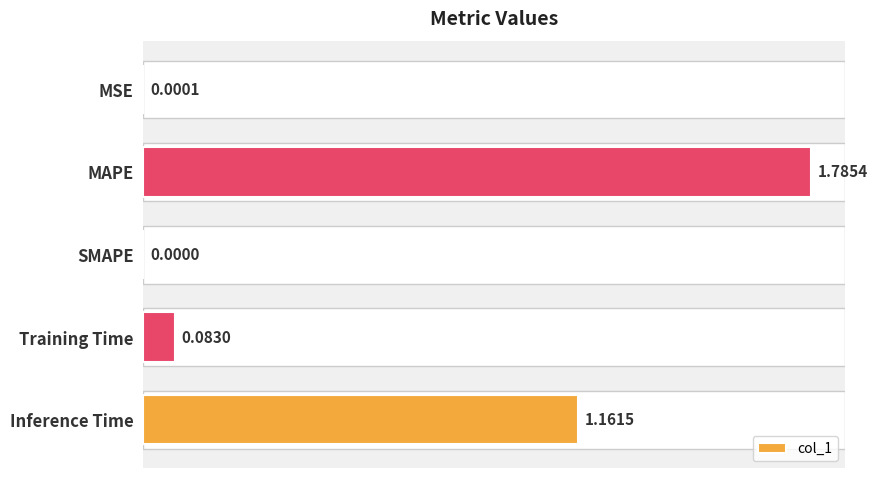

What is the sum of all values?

3.0